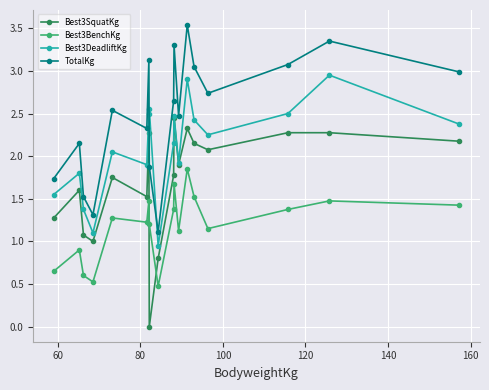

Which series ends up on top after the final intersection of Best3BenchKg and Best3SquatKg?

Best3SquatKg